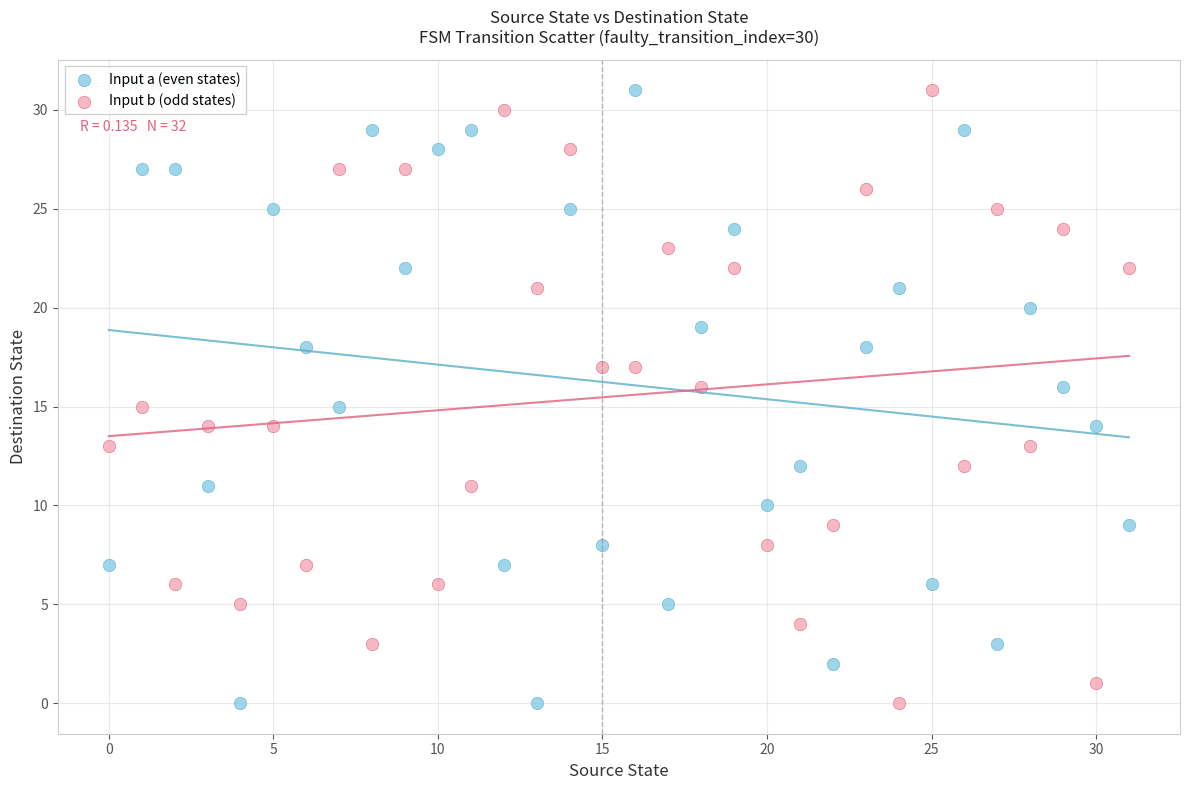

Across all data points, what is the range of Y values (max minus min)?

31